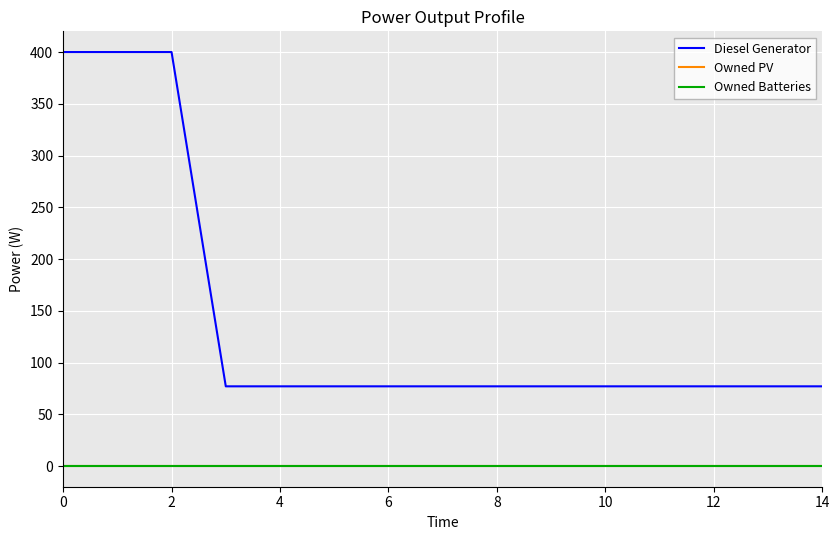

True or false: Diesel Generator and Owned PV cross at least once.

False